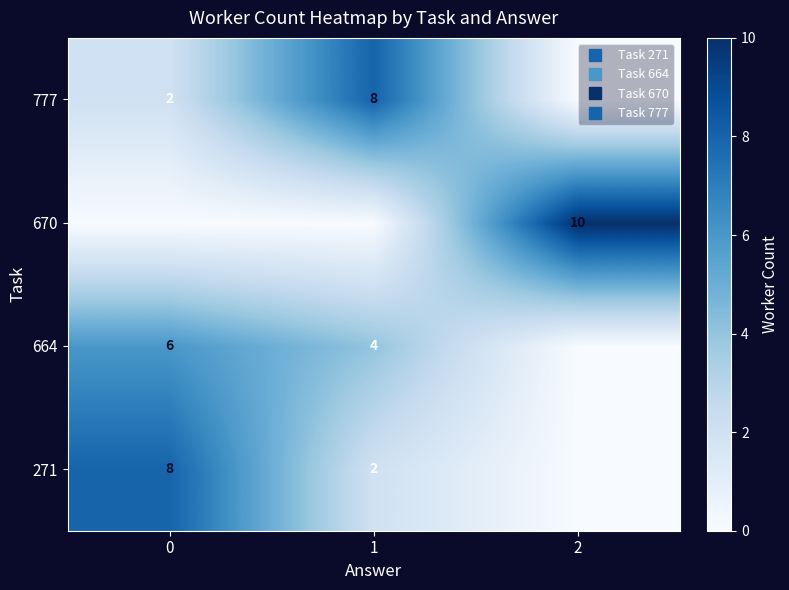

True or false: 670 has a value of 4 at 1.

False